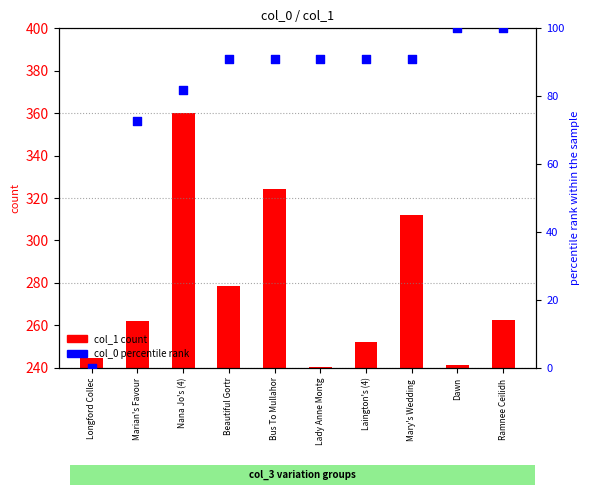

At which category is the sum across all series the highest?

Nana Jo's (4)